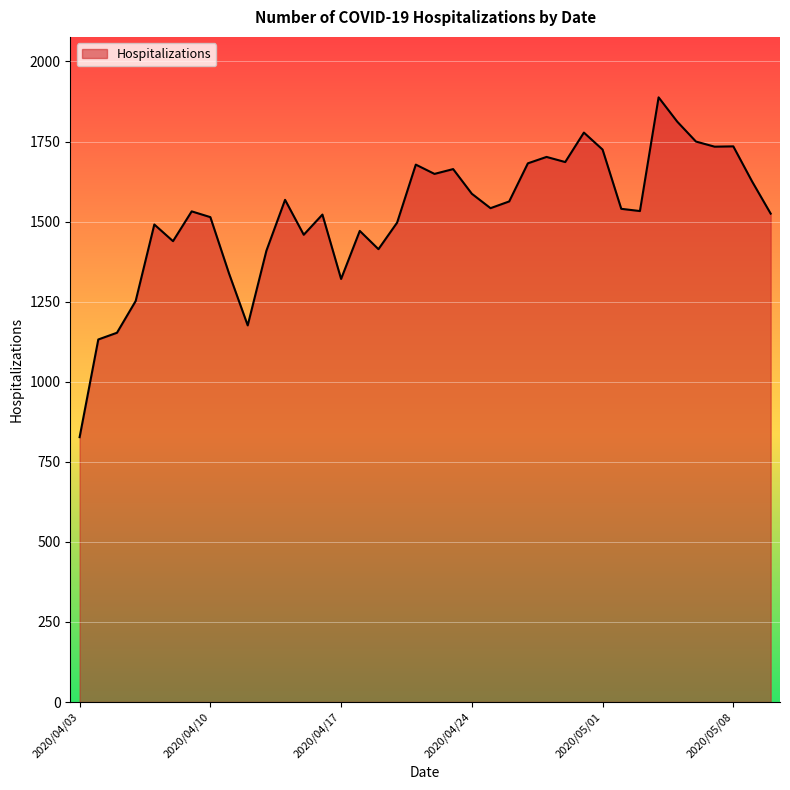

What is the maximum value shown in the chart?

1888